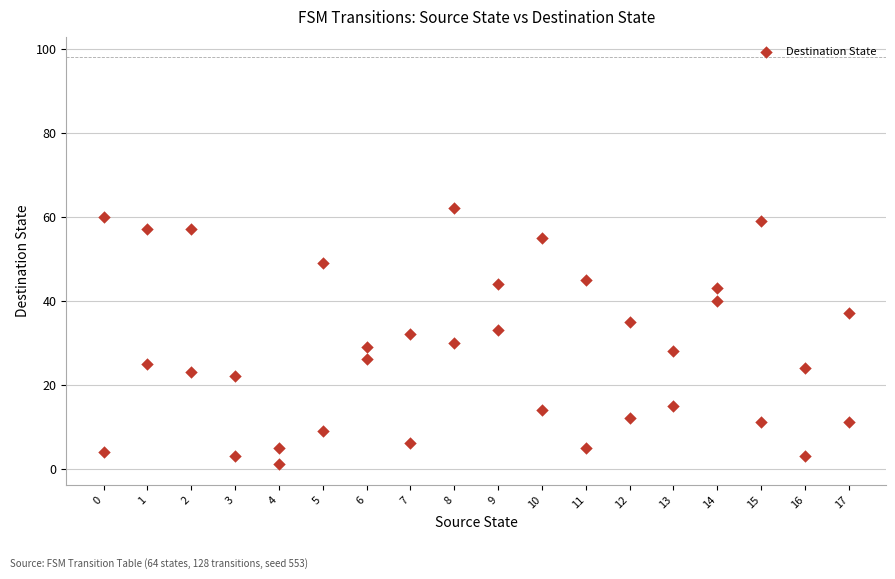

What is the range of Y values (max minus min)?

61